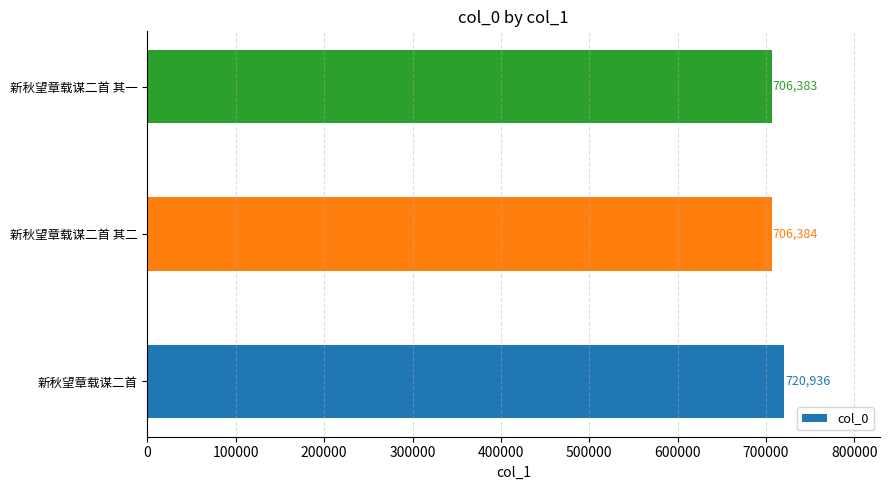

Rank the categories by value from lowest to highest.

新秋望章载谋二首 其一, 新秋望章载谋二首 其二, 新秋望章载谋二首